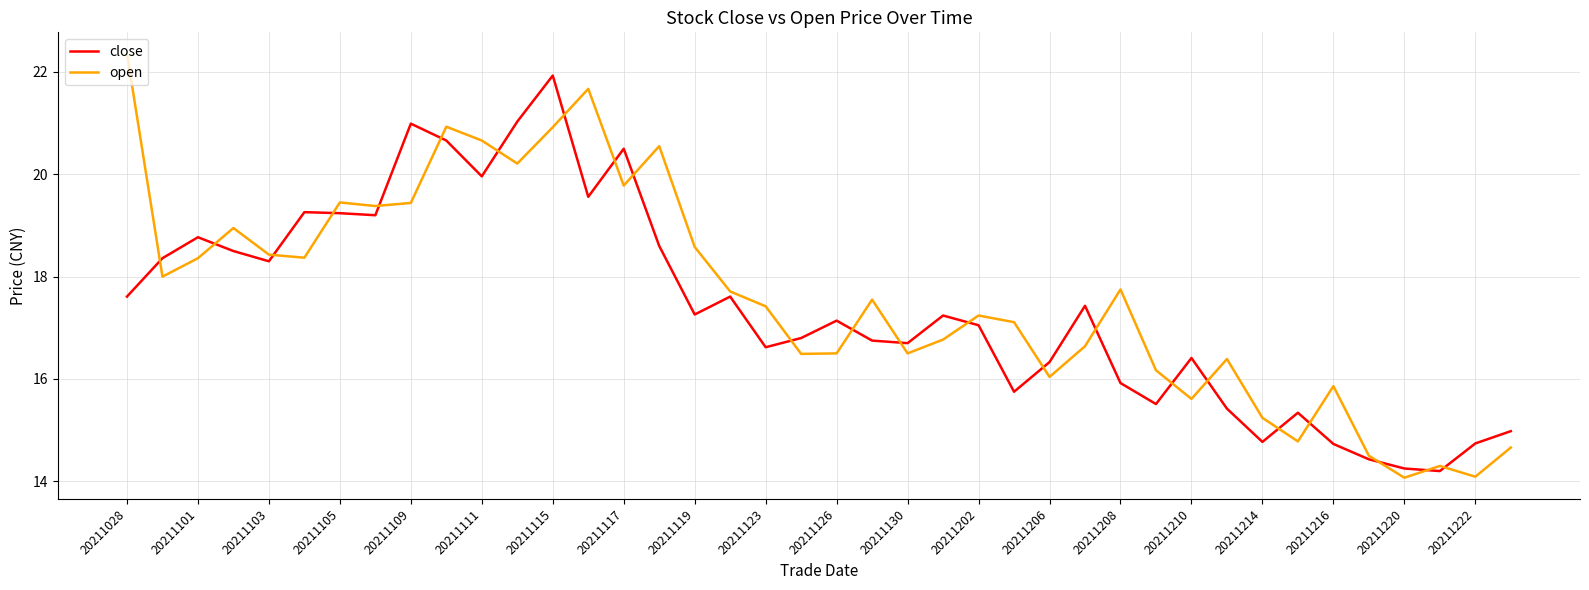

Which series has the widest spread of values?

open